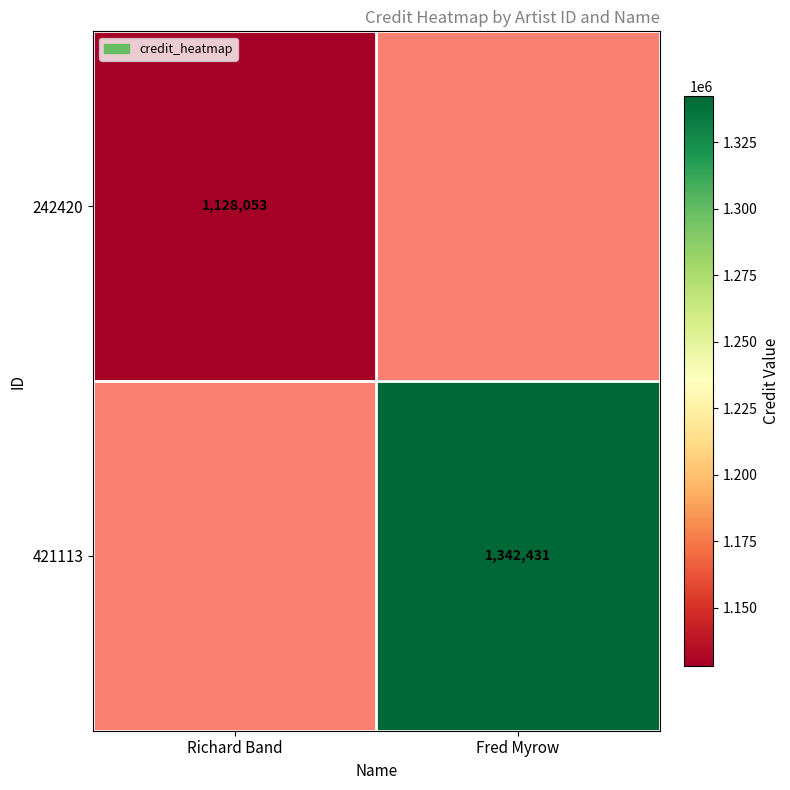

The value of 421113 at Fred Myrow is 1342431. True or false?

True